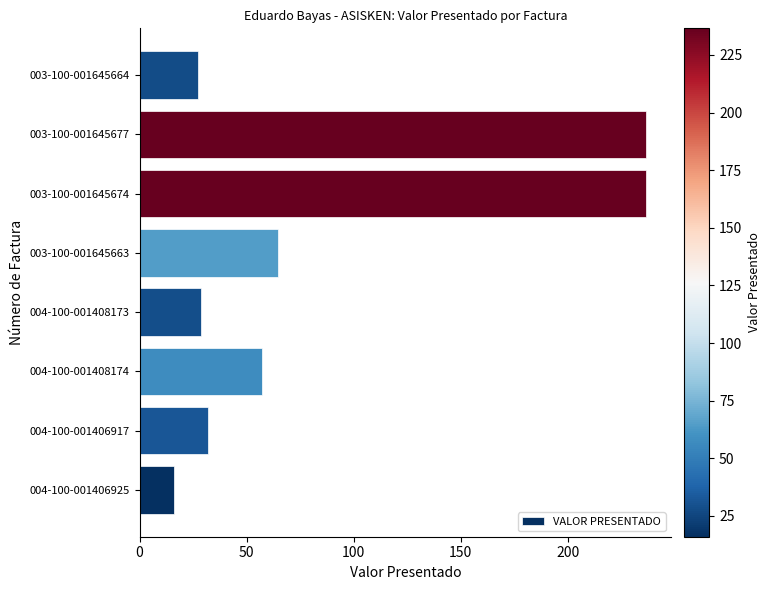

What is the sum of all values?

699.0